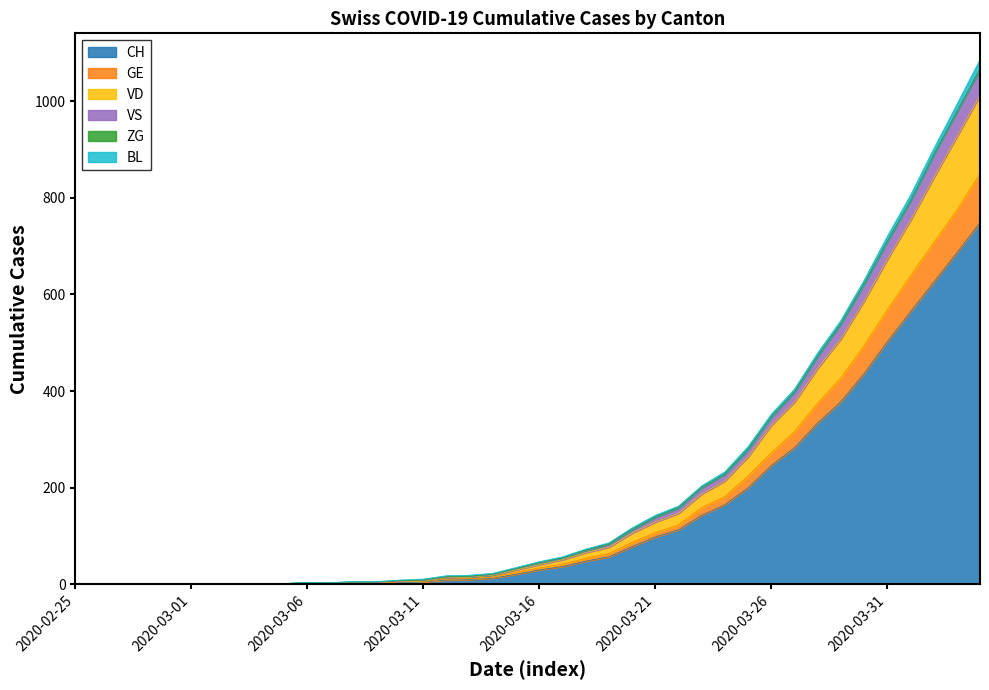

Between 2020-03-21 and 2020-03-11, which is larger?

2020-03-21